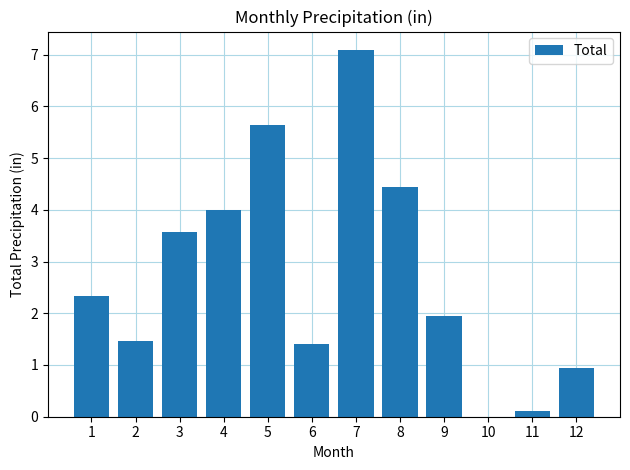

Between 7 and 6, which is larger?

7